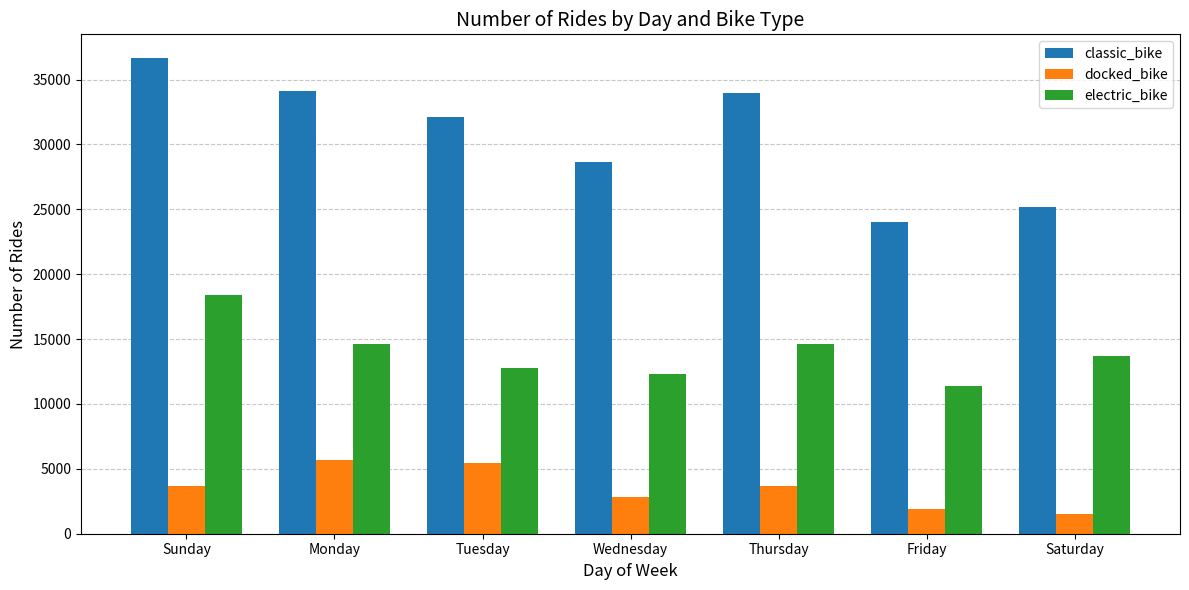

Which series has the largest total across all categories?

classic_bike